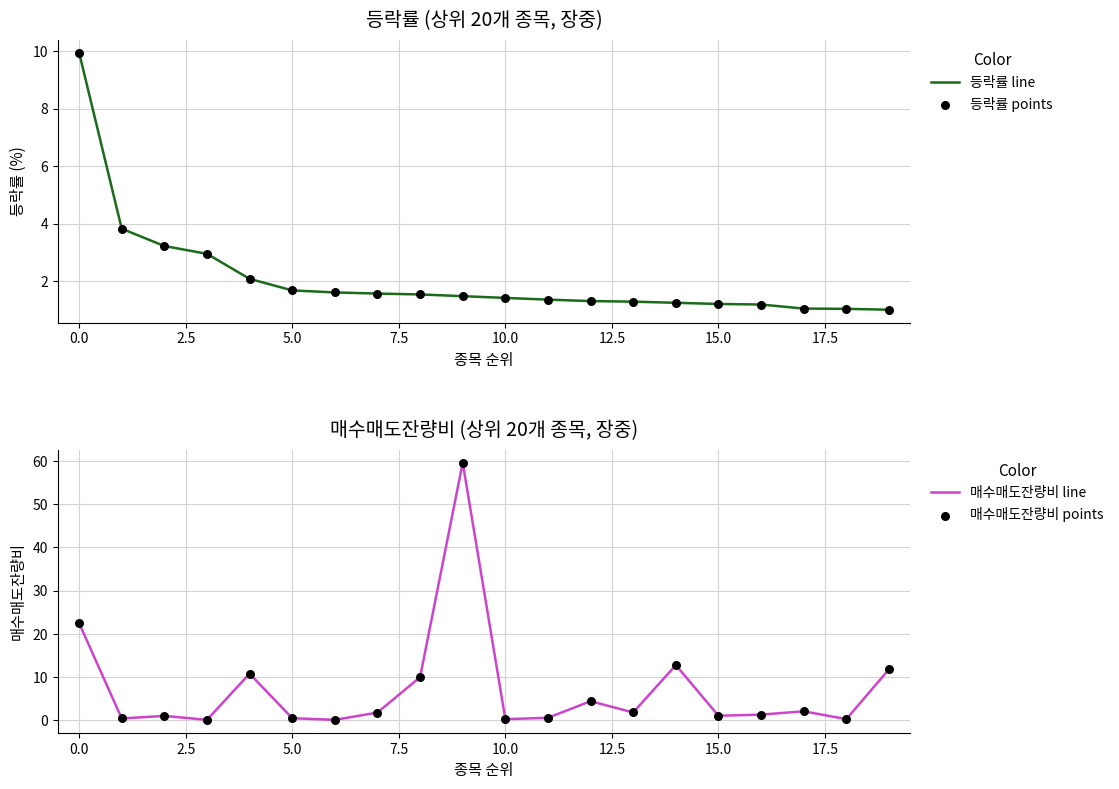

At how many categories does at least one series exceed 18?

2